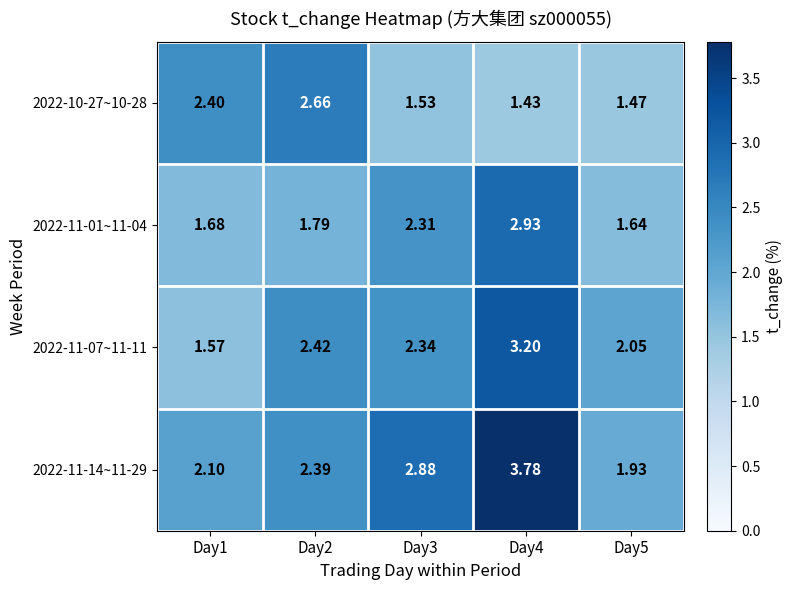

Is the value of 2022-11-01~11-04 at Day5 greater than the value of 2022-11-14~11-29 at Day1?

No